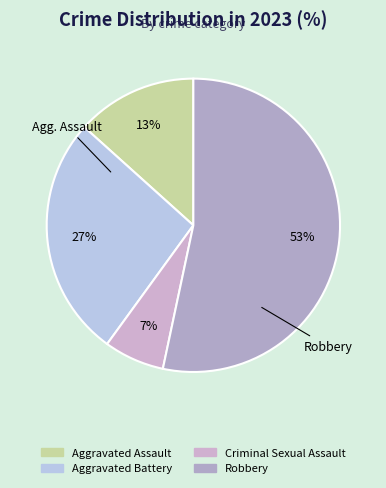

How many segments does this pie chart have?

4